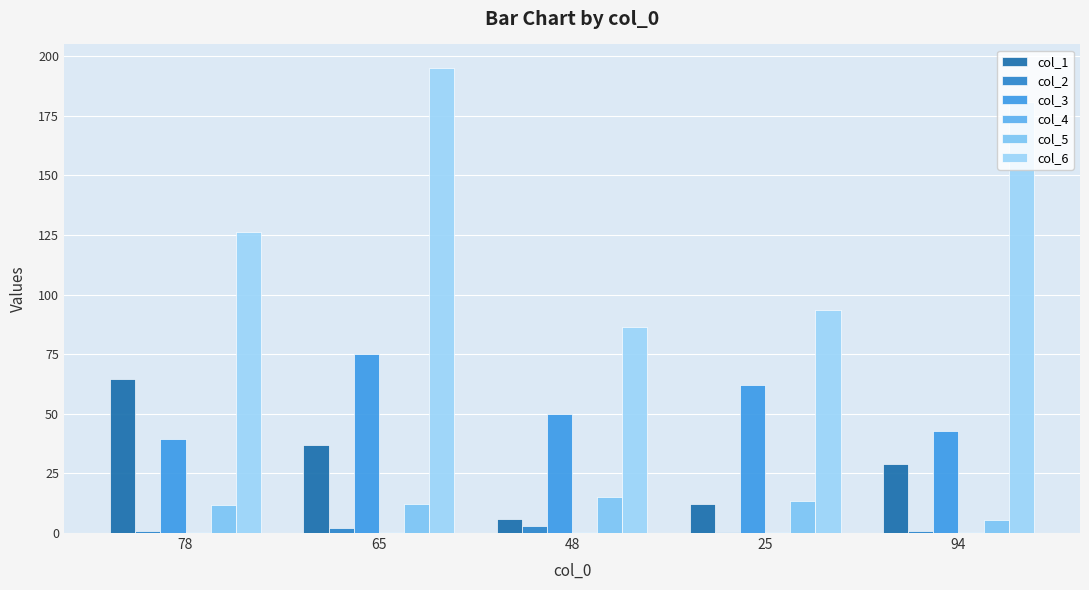

How many data points does each series have?

5